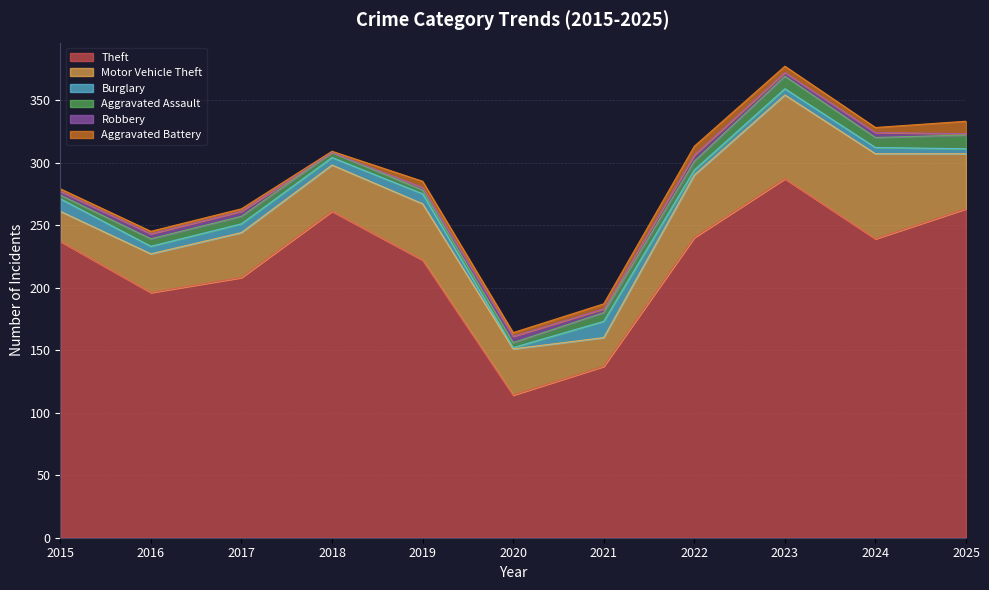

Reading right to left, list all the values displayed in this chart.

Theft: 2025=263	2024=239	2023=287	2022=240	2021=137	2020=114	2019=222	2018=261	2017=208	2016=196	2015=237
Motor Vehicle Theft: 2025=44	2024=68	2023=67	2022=50	2021=23	2020=37	2019=45	2018=37	2017=36	2016=31	2015=24
Burglary: 2025=4	2024=5	2023=5	2022=4	2021=13	2020=1	2019=8	2018=6	2017=7	2016=6	2015=10
Aggravated Assault: 2025=11	2024=8	2023=10	2022=7	2021=7	2020=4	2019=3	2018=4	2017=6	2016=6	2015=3
Robbery: 2025=1	2024=4	2023=3	2022=5	2021=3	2020=5	2019=2	2018=0	2017=4	2016=4	2015=3
Aggravated Battery: 2025=10	2024=4	2023=5	2022=7	2021=4	2020=3	2019=5	2018=1	2017=2	2016=2	2015=2